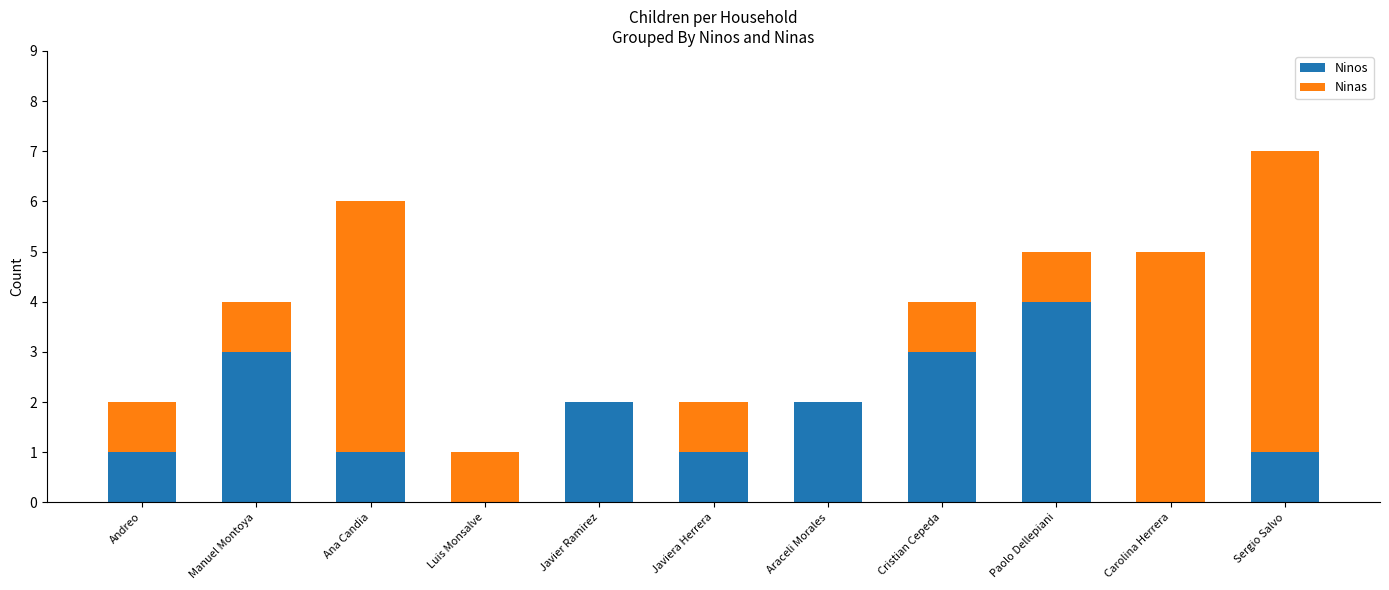

What is the maximum value for Ninos?

4